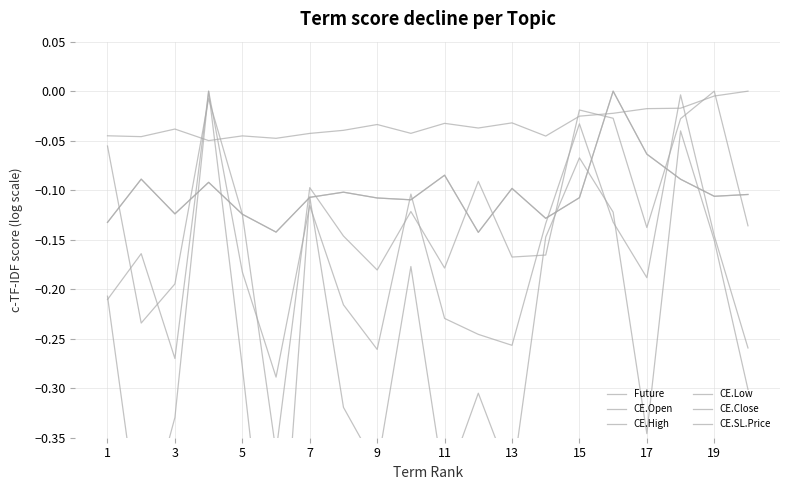

Where is CE.Low nearest to the value 0?

19